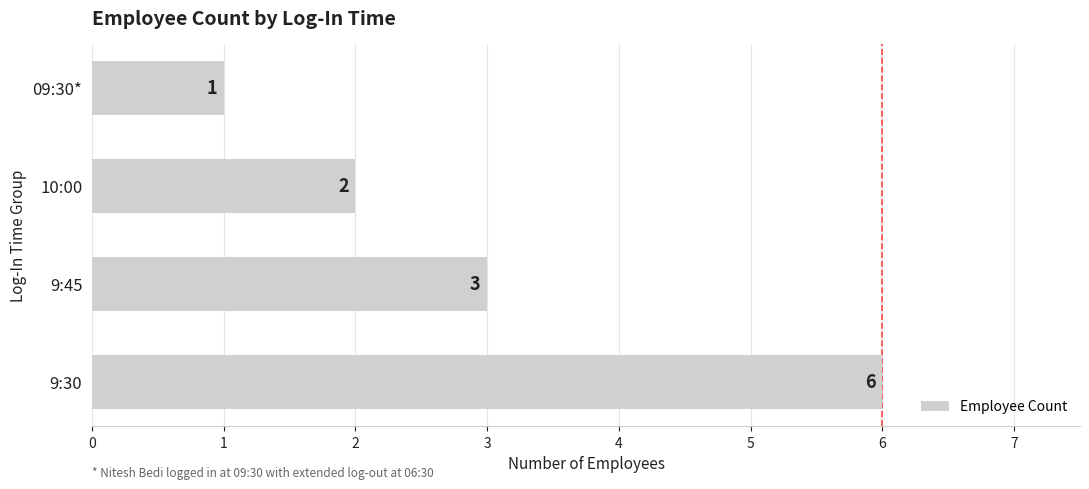

What is the difference between the maximum and second lowest values?

4